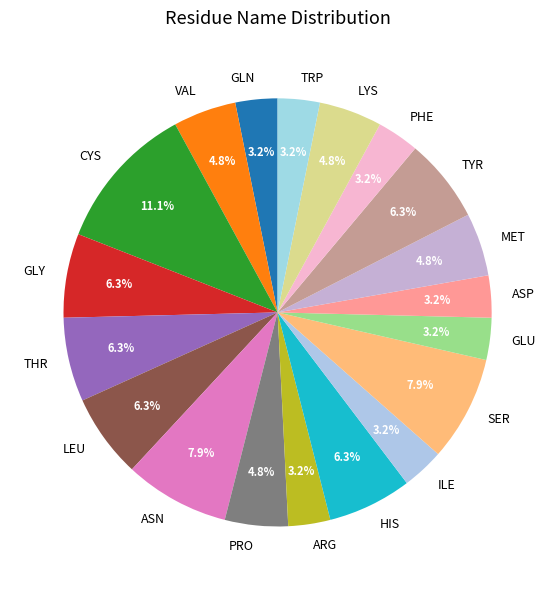

Approximately how many times larger is the value at ASN compared to ILE?

2.5